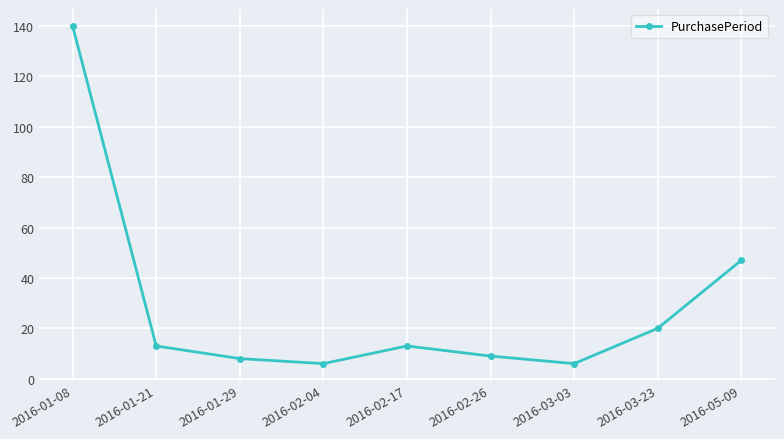

What position from the right is 2016-01-21?

8